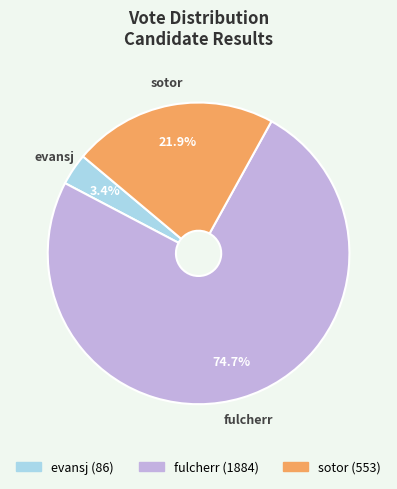

Does evansj represent more than half of the total?

No